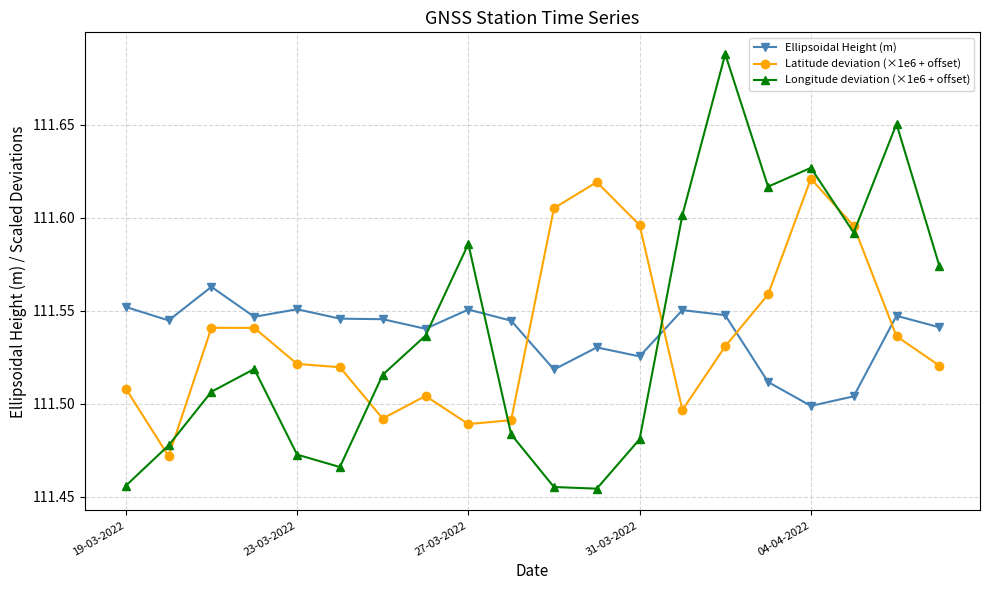

True or false: Ellipsoidal Height (m) has more than 1 points higher than both neighbors.

True